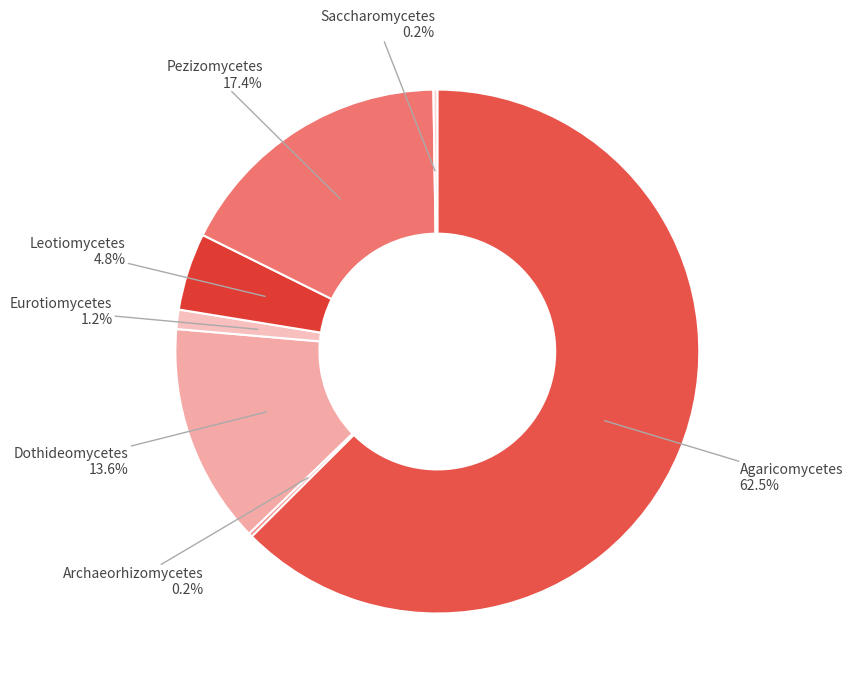

What is the ratio of the value at Pezizomycetes to the value at Leotiomycetes?

3.6